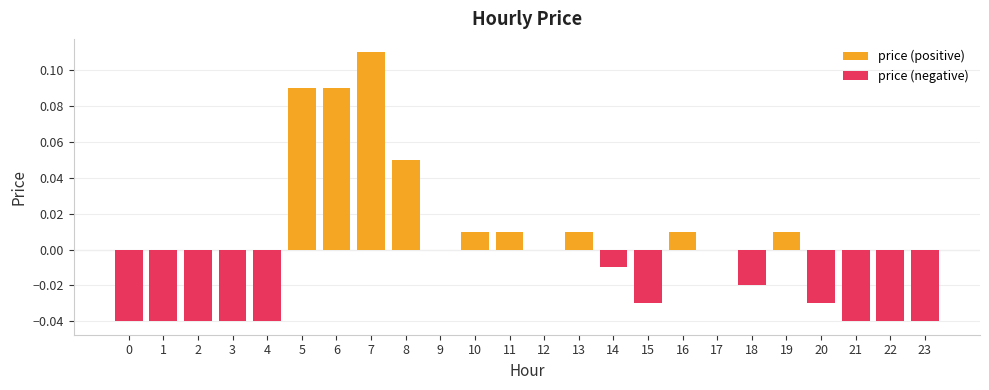

List the series in order of their overall mean, lowest first.

price (negative), price (positive)